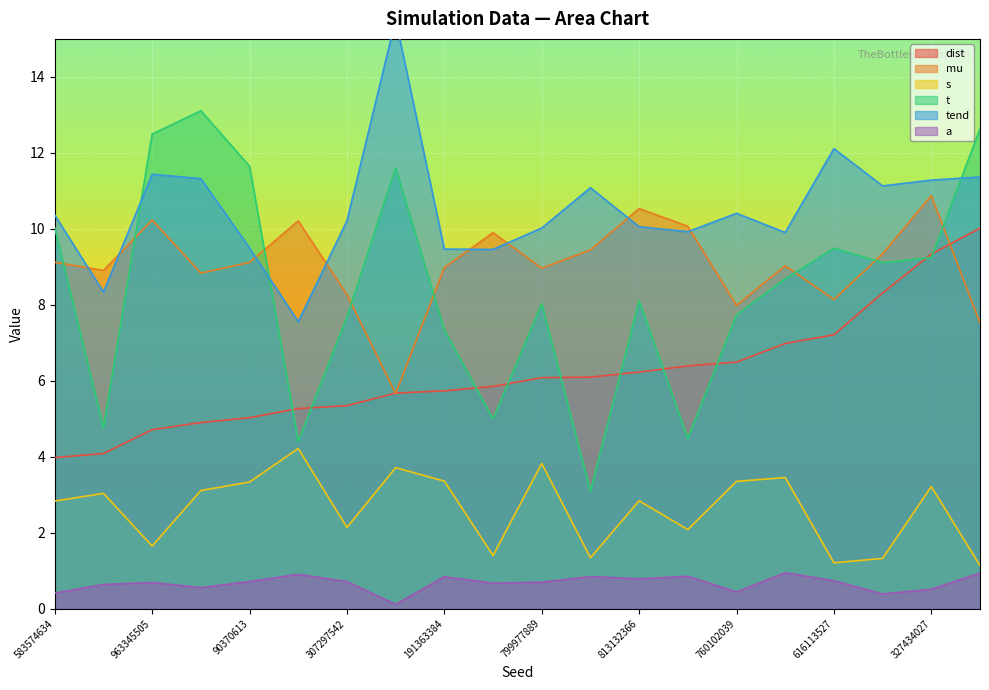

Reading right to left, extract all data points from this chart.

dist: 10.0	9.3	8.3	7.2	7.0	6.5	6.4	6.2	6.1	6.1	5.9	5.7	5.7	5.3	5.3	5.0	4.9	4.7	4.1	4.0
mu: 7.5	10.9	9.3	8.1	9.0	8.0	10.1	10.5	9.4	9.0	9.9	9.0	5.7	8.3	10.2	9.1	8.8	10.2	8.9	9.1
s: 1.1	3.2	1.3	1.2	3.5	3.4	2.1	2.8	1.3	3.8	1.4	3.4	3.7	2.1	4.2	3.3	3.1	1.7	3.0	2.8
t: 12.6	9.2	9.1	9.5	8.7	7.7	4.5	8.1	3.1	8.0	5.0	7.3	11.6	7.7	4.4	11.6	13.1	12.5	4.8	10.0
tend: 11.4	11.3	11.1	12.1	9.9	10.4	9.9	10.1	11.1	10.0	9.5	9.5	15.5	10.2	7.6	9.5	11.3	11.4	8.3	10.4
a: 0.9	0.5	0.4	0.7	0.9	0.4	0.9	0.8	0.8	0.7	0.7	0.8	0.1	0.7	0.9	0.7	0.6	0.7	0.6	0.4